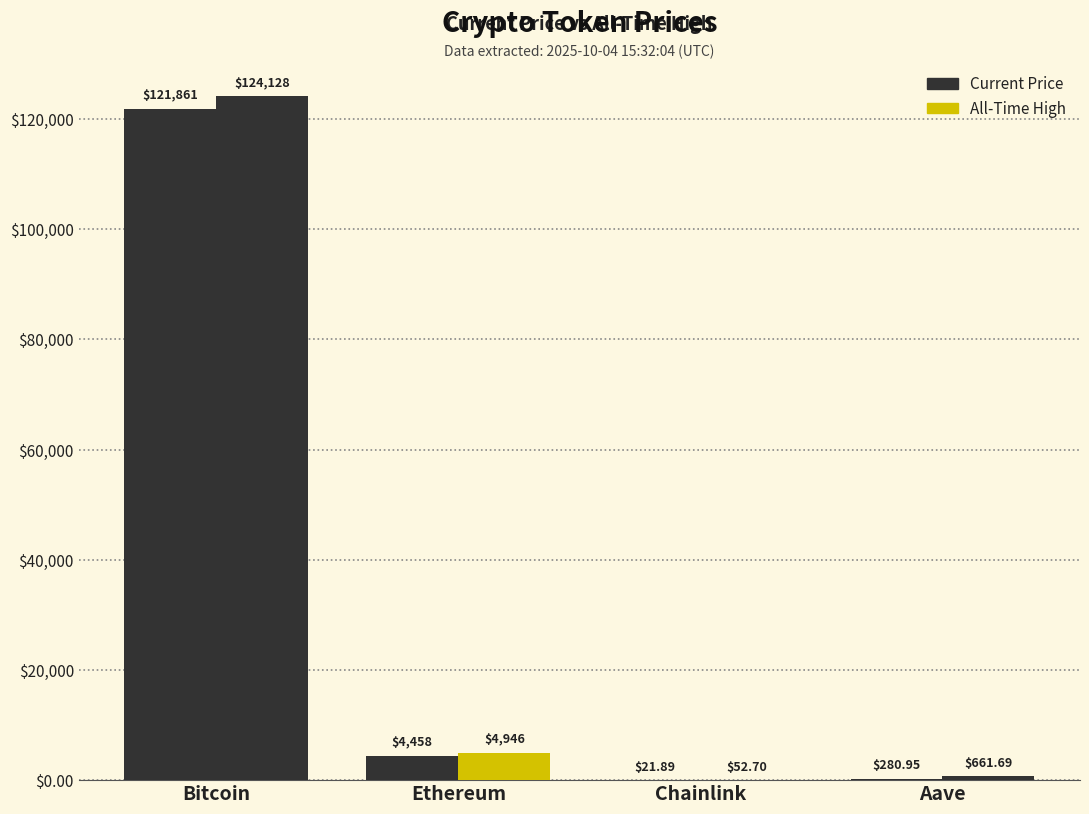

Count the number of data series in this chart.

2